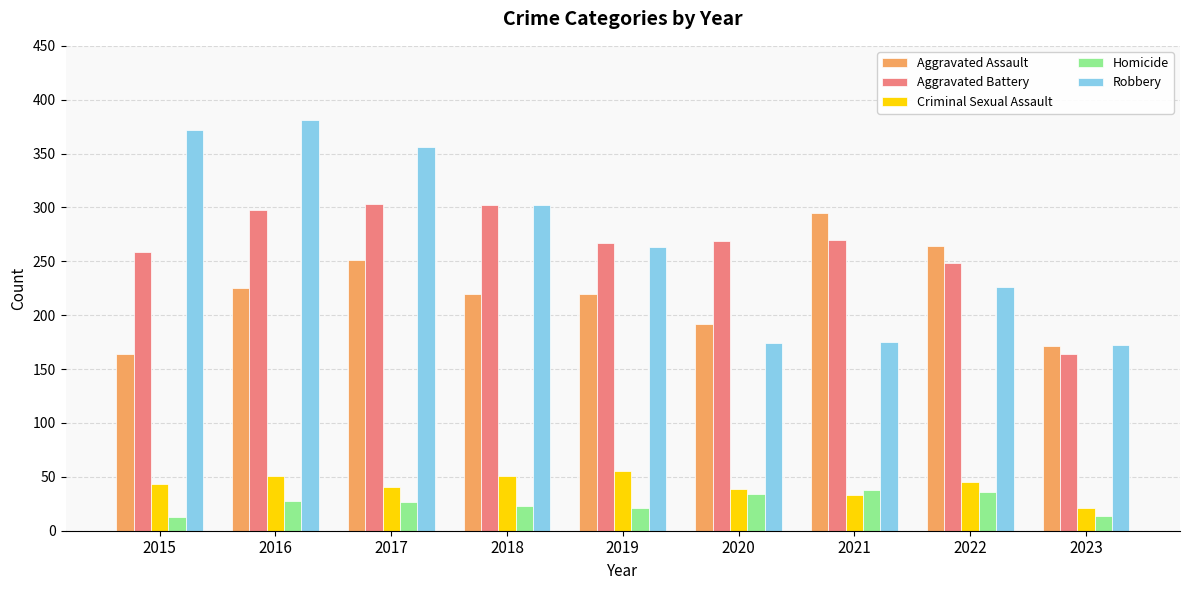

What is the value of the Homicide bar at the 7th from the left?

38